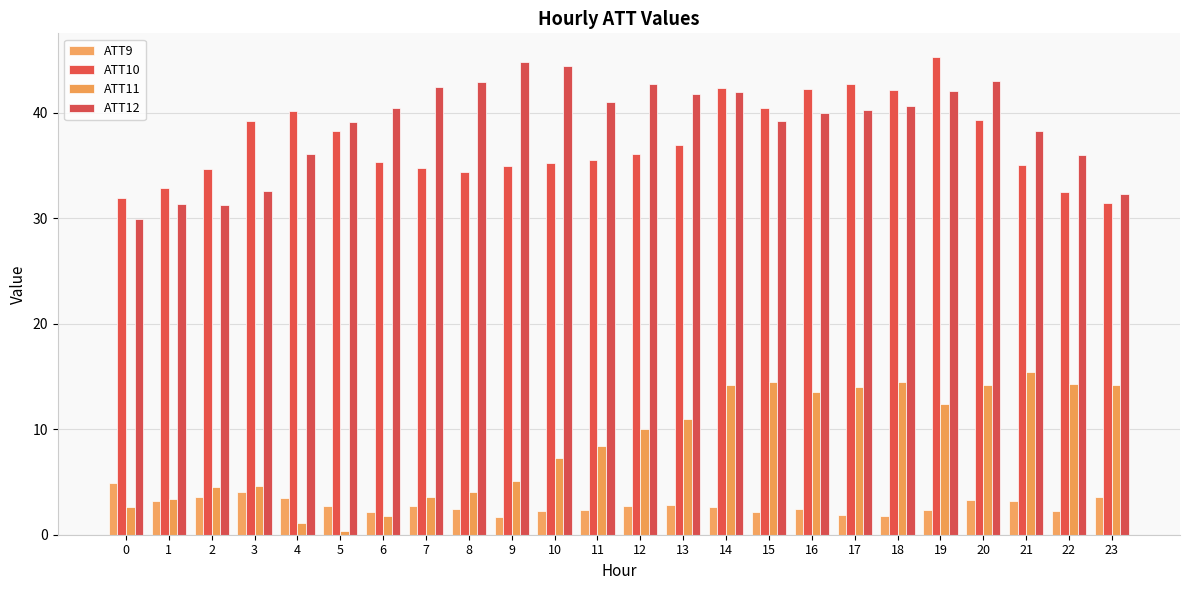

Count the number of categories in the chart.

24